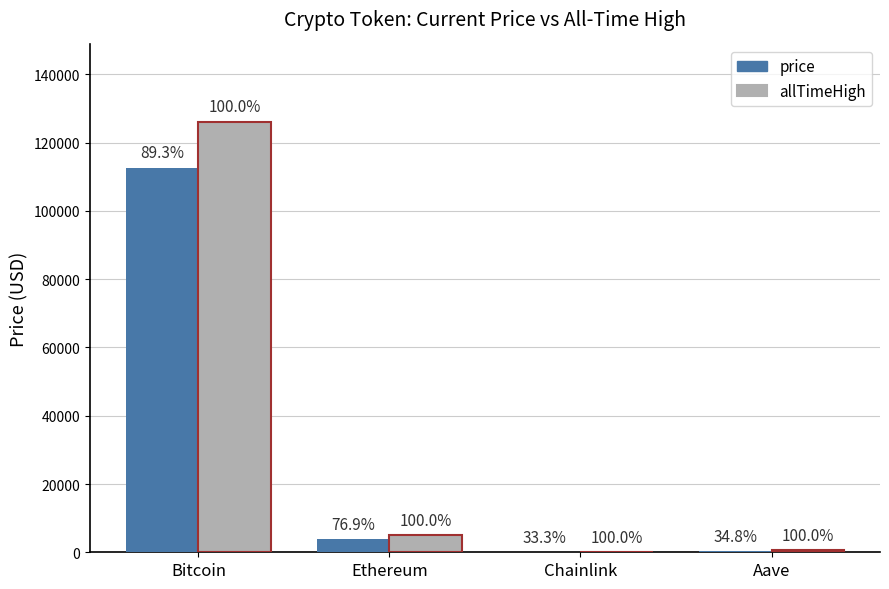

What are all the series names shown in the legend?

price, allTimeHigh